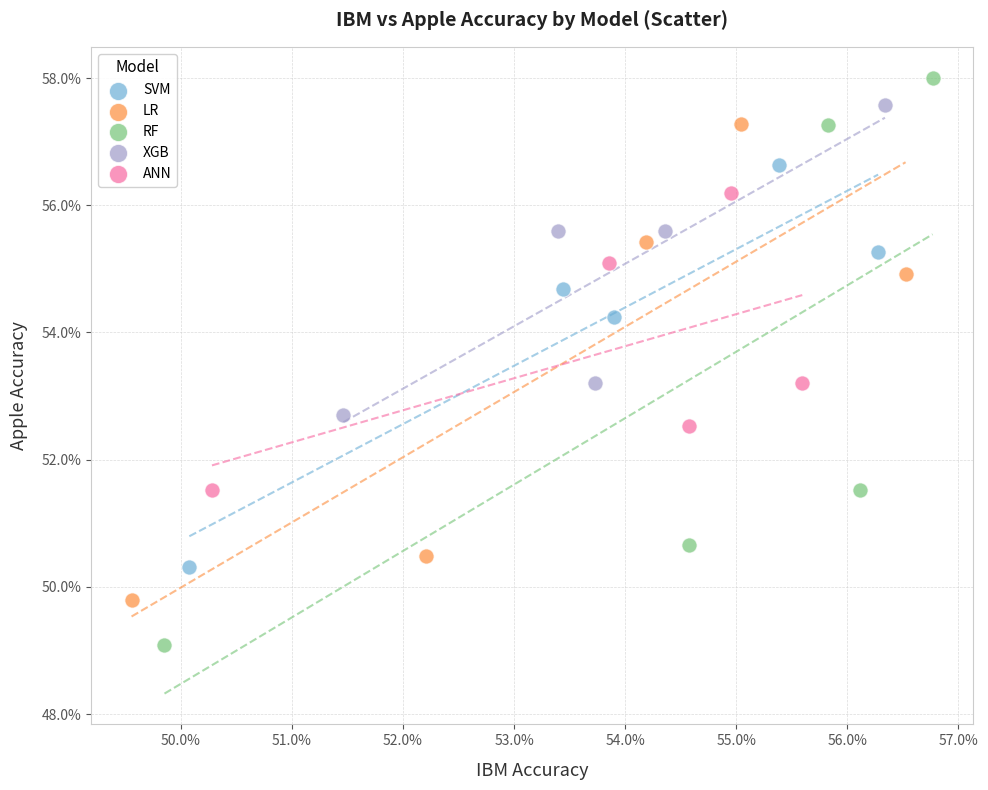

What are all the series names shown in the legend?

SVM, LR, RF, XGB, ANN